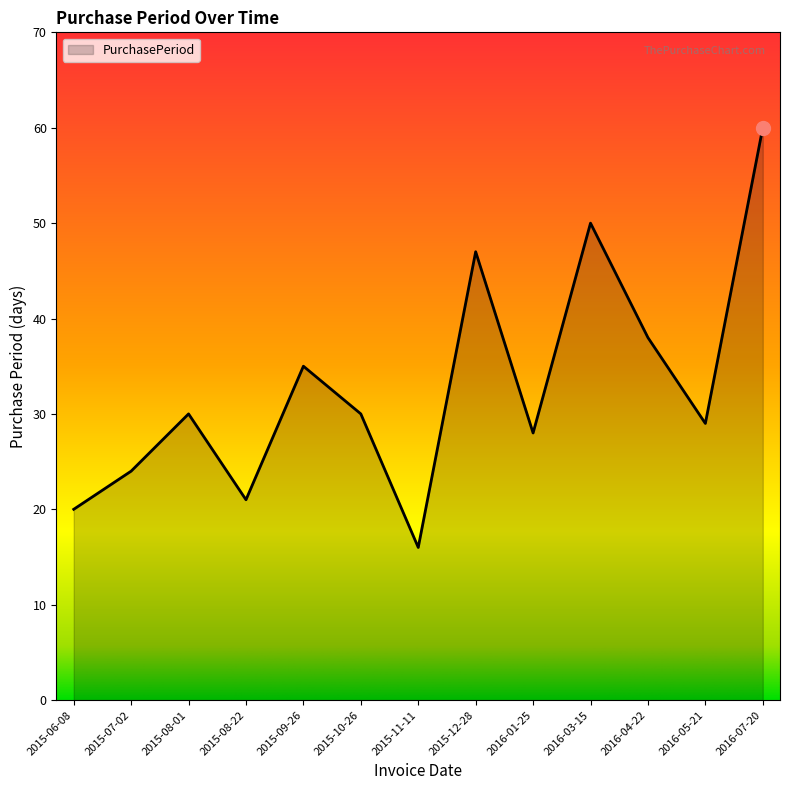

Is it true that the value at 2015-10-26 is 8?

False